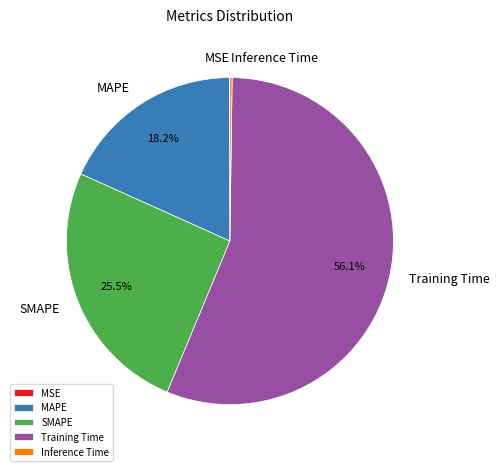

Is there a majority slice in this chart?

Yes